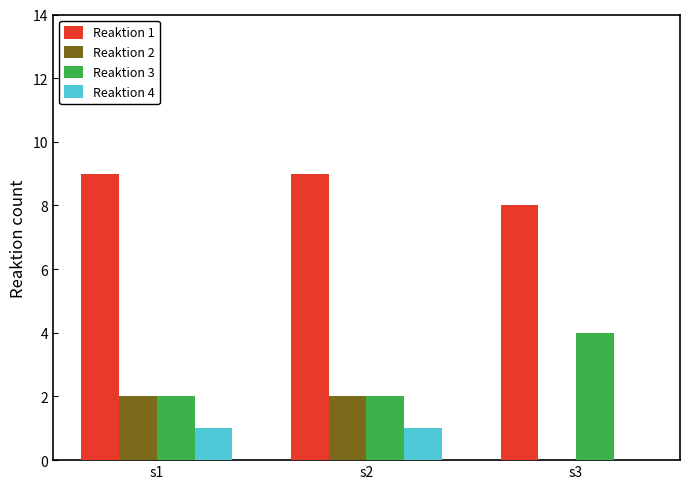

What is the greatest value displayed?

9